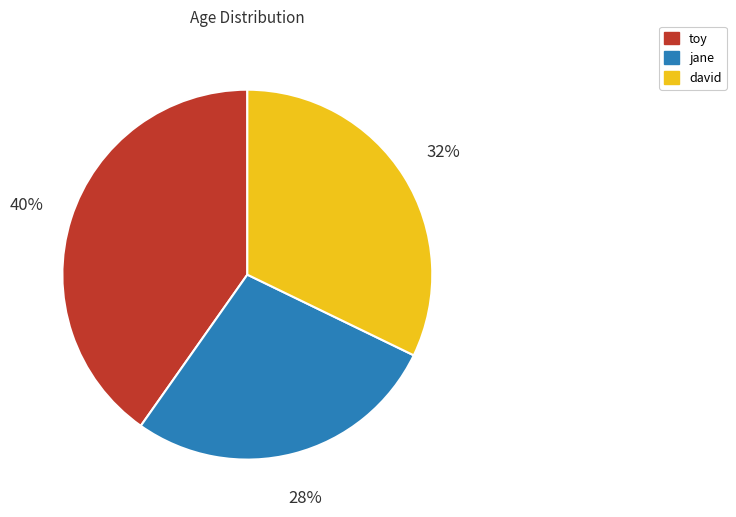

What percentage is the jane slice, to the nearest percent?

28%